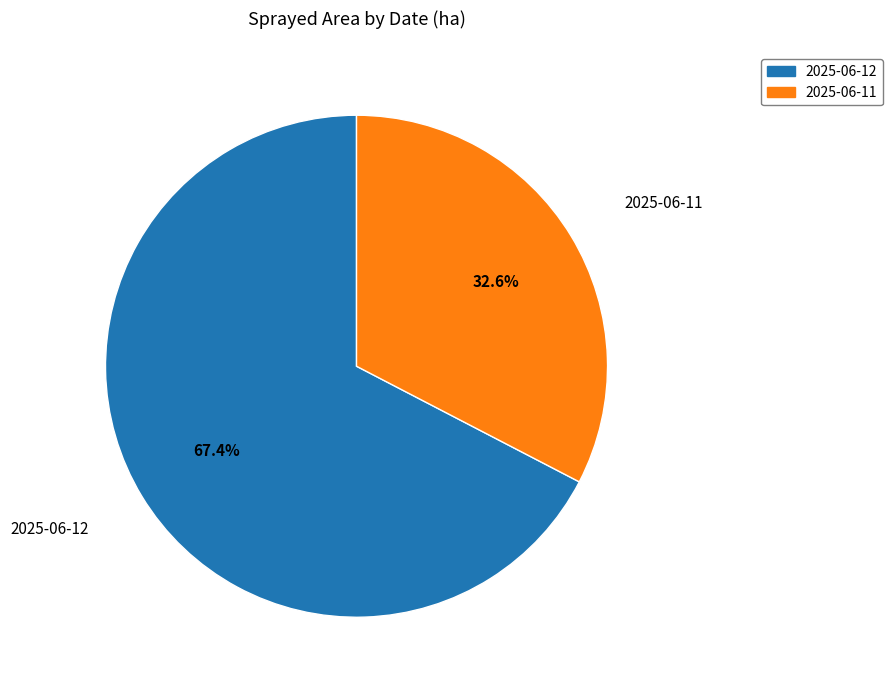

Does any single category account for the majority?

Yes